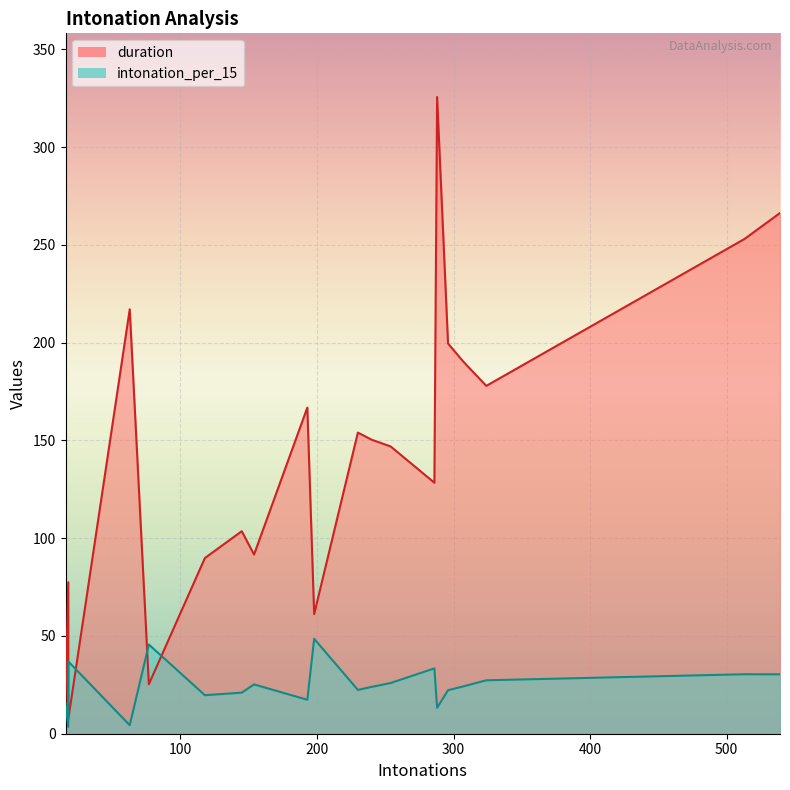

True or false: intonation_per_15 has a value of 17.4 at 193.

True